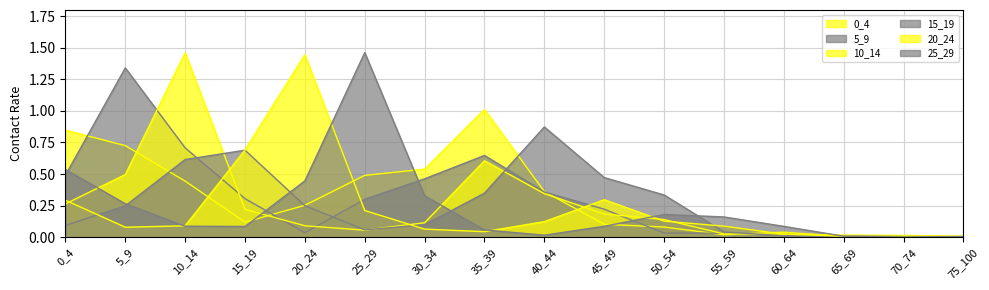

Which series changed the most between 0_4 and 65_69?

0_4